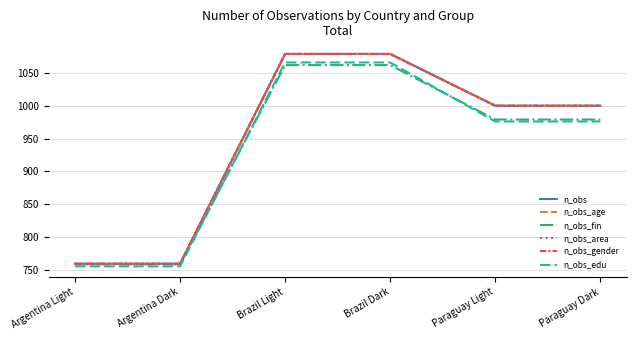

Is this an area chart (filled region under the line)?

No